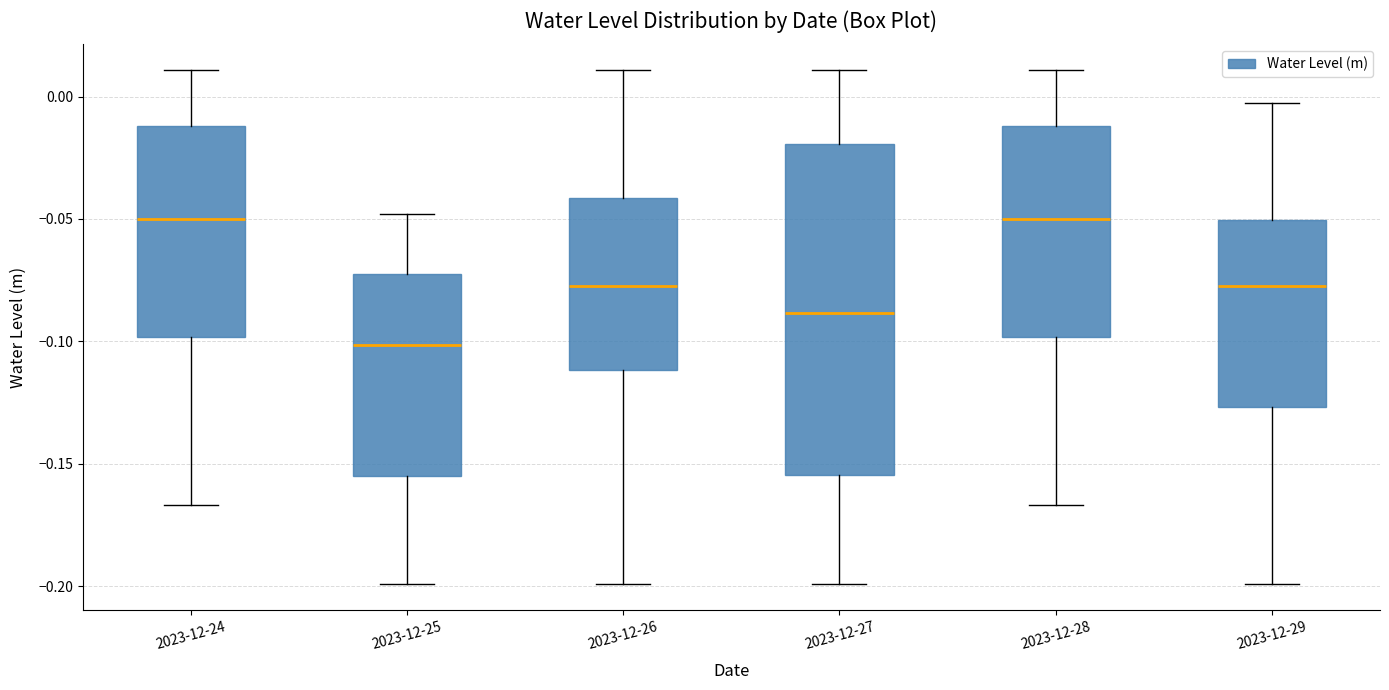

Comparing the boxes themselves (not the whiskers), which one is the tallest?

2023-12-27